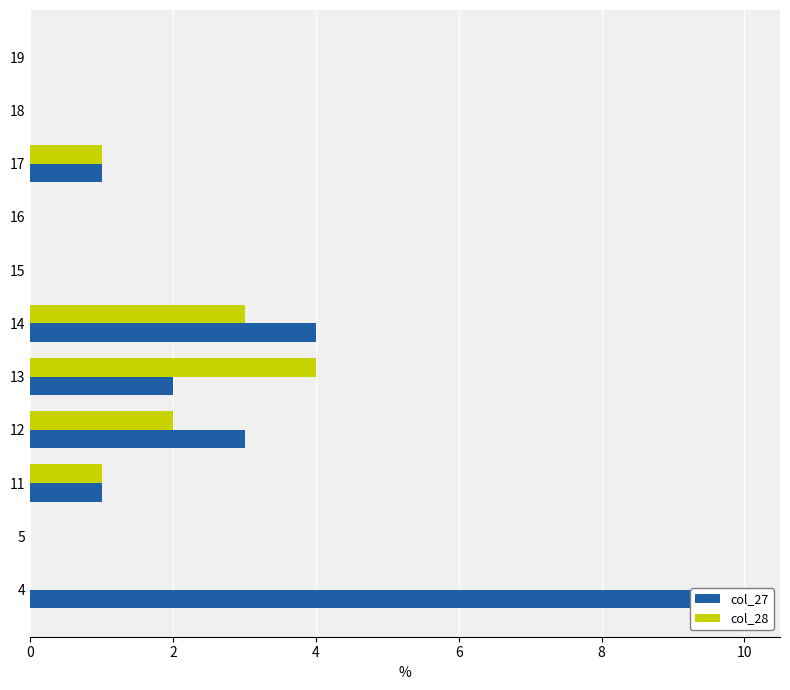

Reading left to right, extract all data points from this chart.

col_27: 10	0	1	3	2	4	0	0	1	0	0
col_28: 0	0	1	2	4	3	0	0	1	0	0